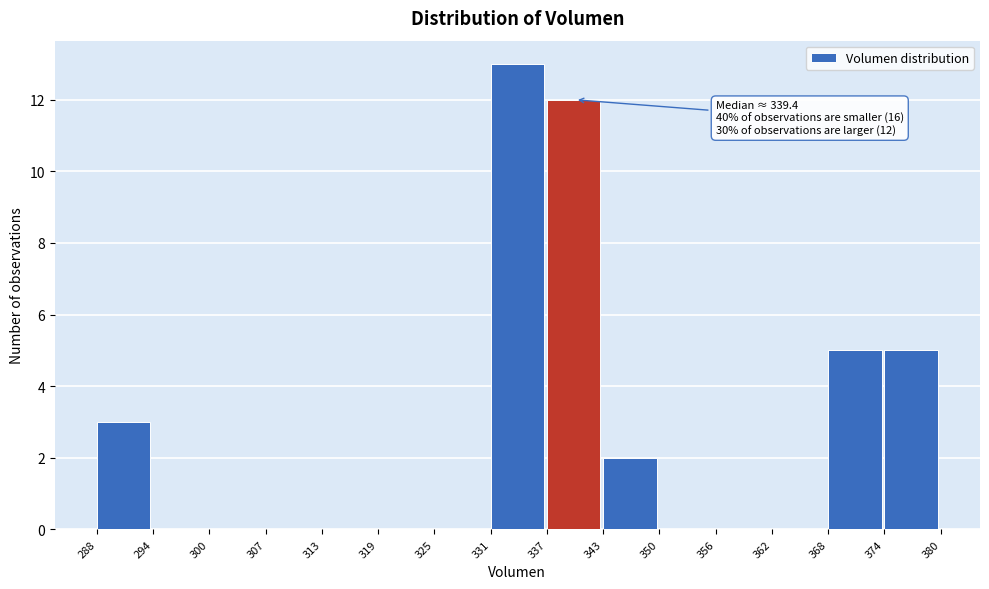

Which range on the x-axis has the tallest bar?

331 to 337